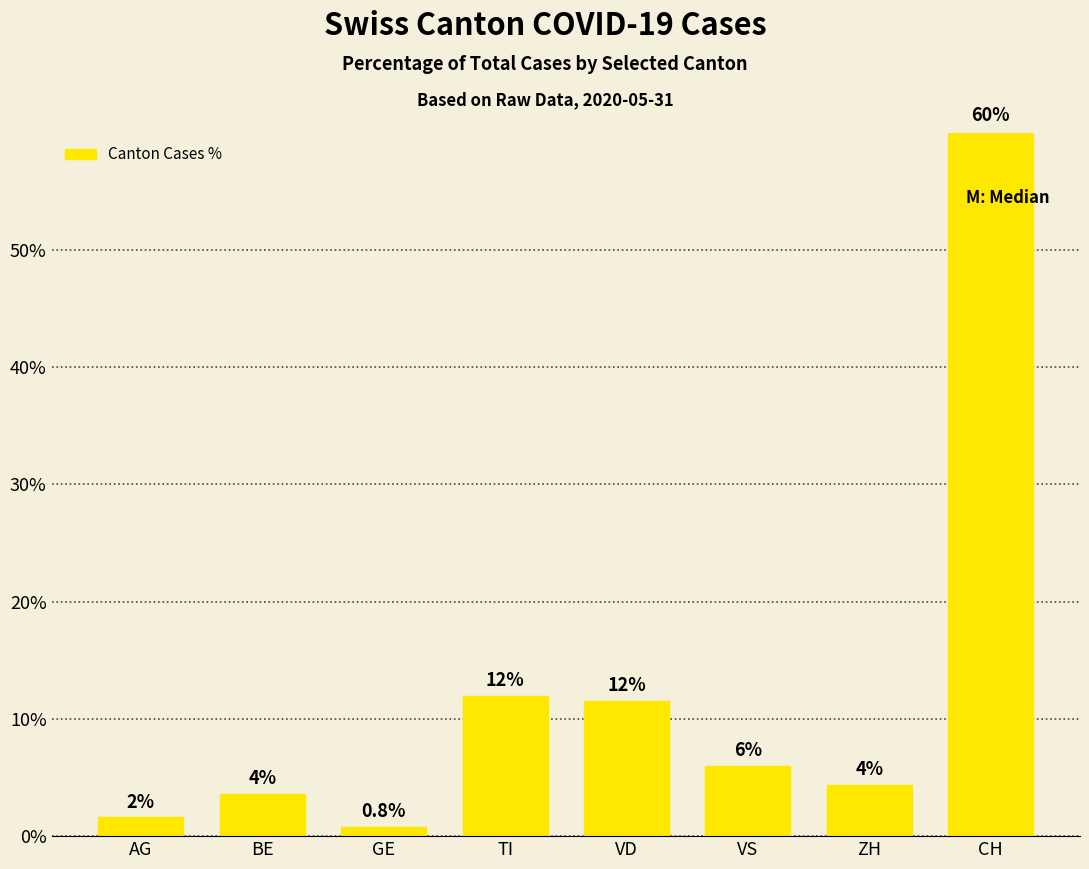

Reading right to left, extract all data points from this chart.

CH=60.2	ZH=4.4	VS=6.0	VD=11.6	TI=12.0	GE=0.8	BE=3.6	AG=1.6